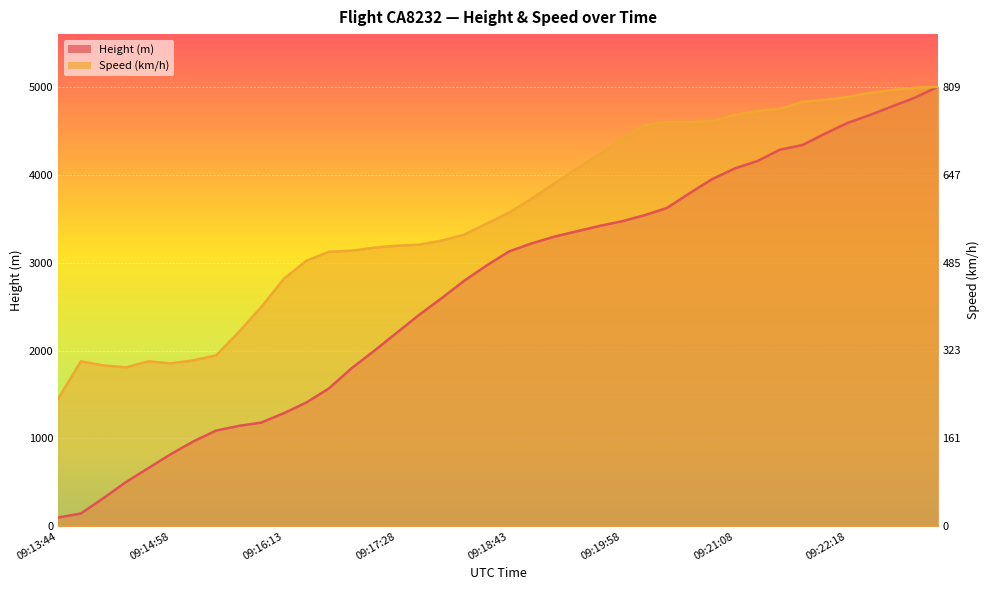

True or false: Speed and Height cross at least once.

False